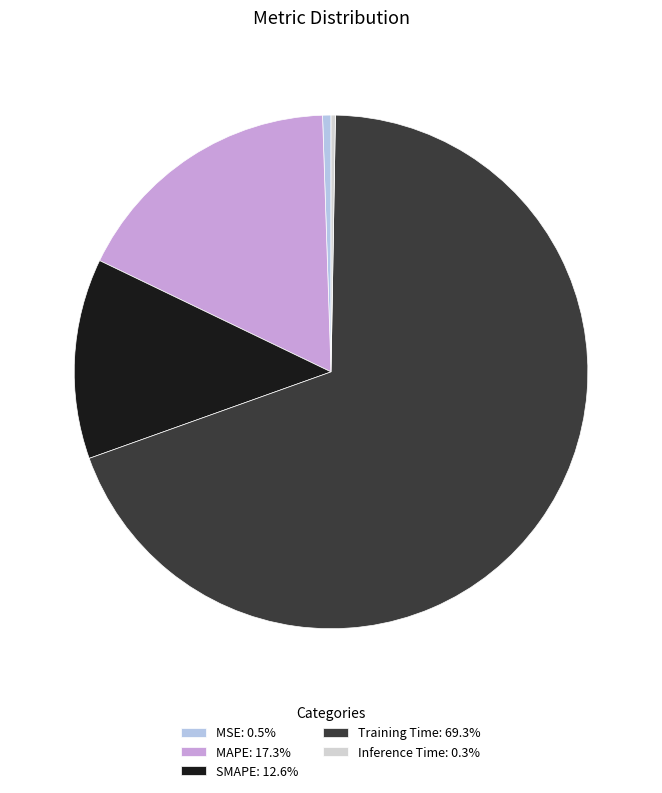

Do SMAPE and MSE together represent more than half of the pie?

No